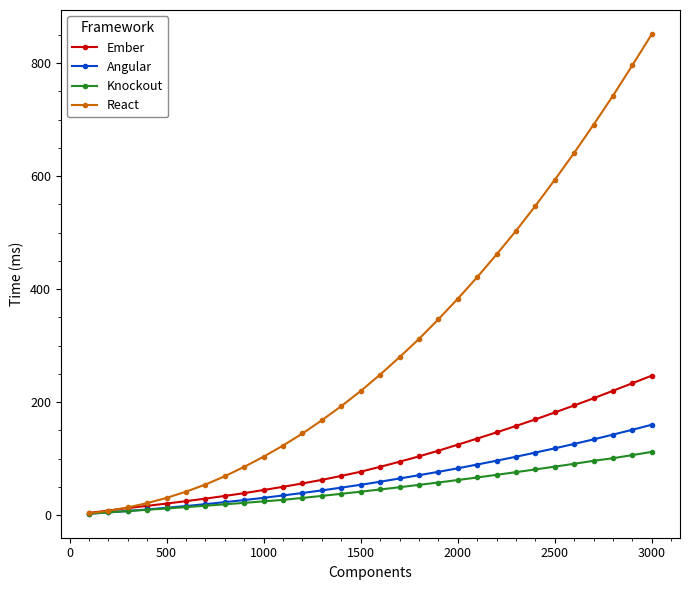

Which series has the largest range (max minus min)?

React